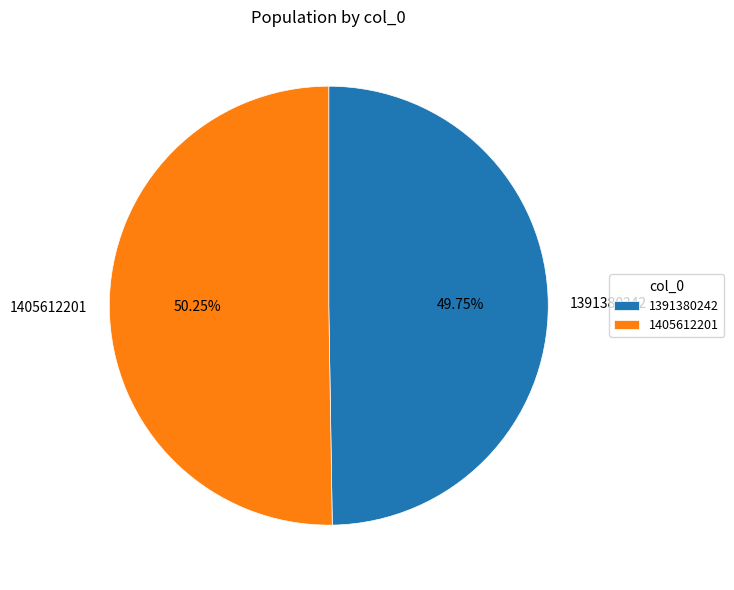

How many segments does this pie chart have?

2